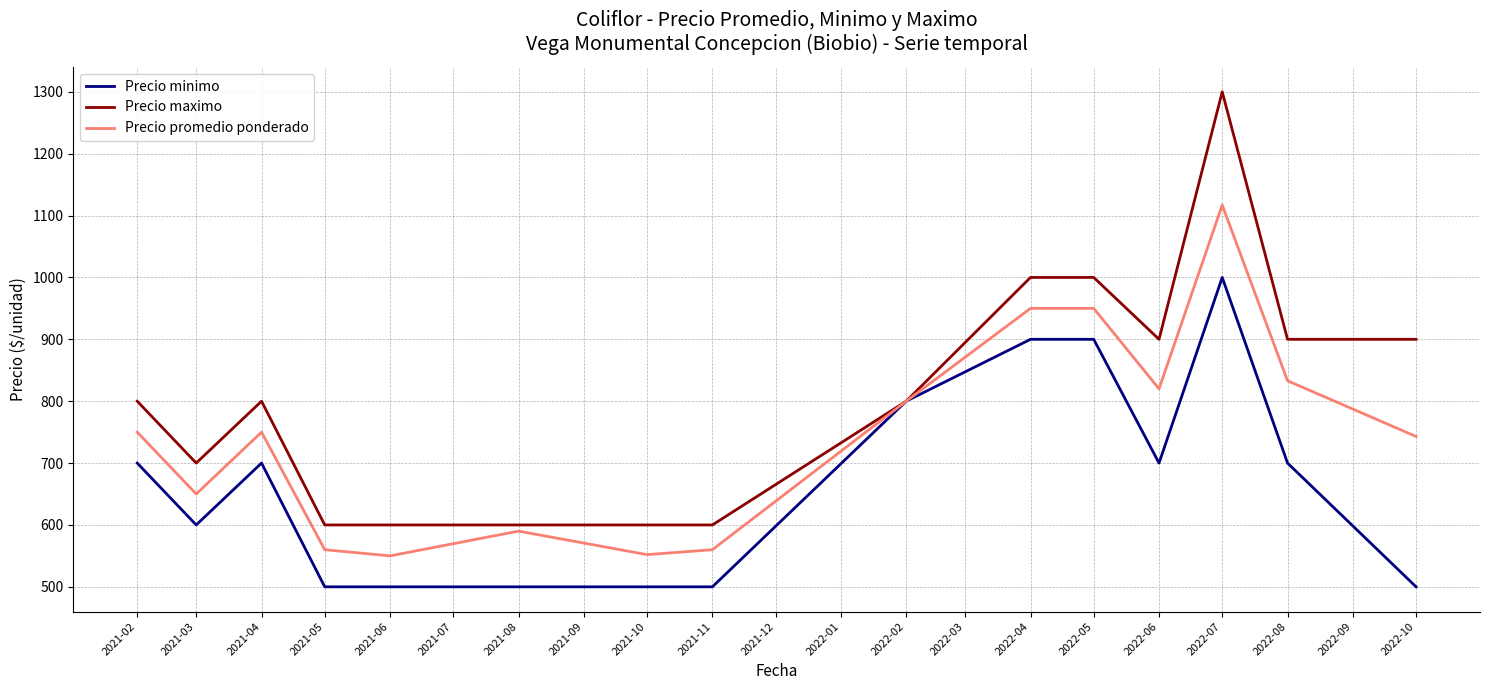

What is the difference between the highest and lowest values at 2021-05?

100